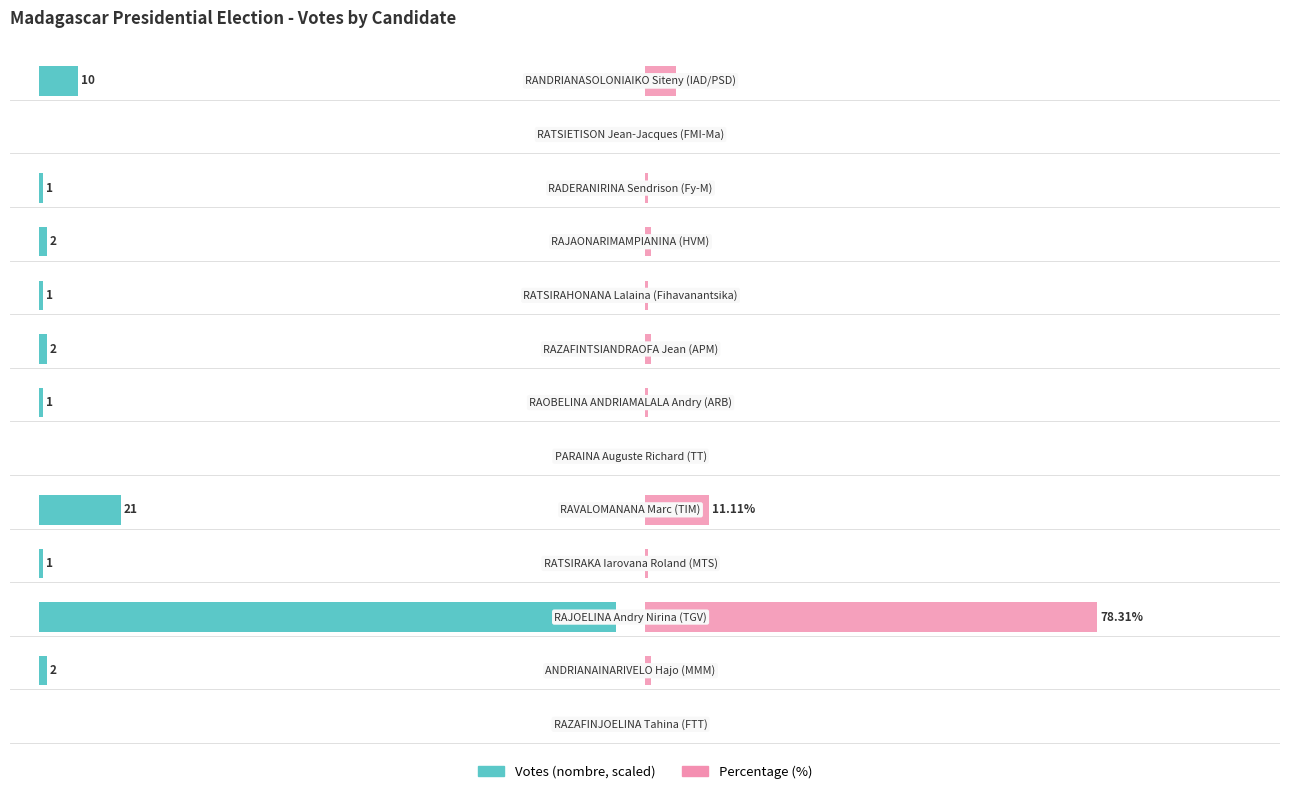

Rank the series by their maximum value, from highest to lowest.

Votes (scaled), Percentage (%)